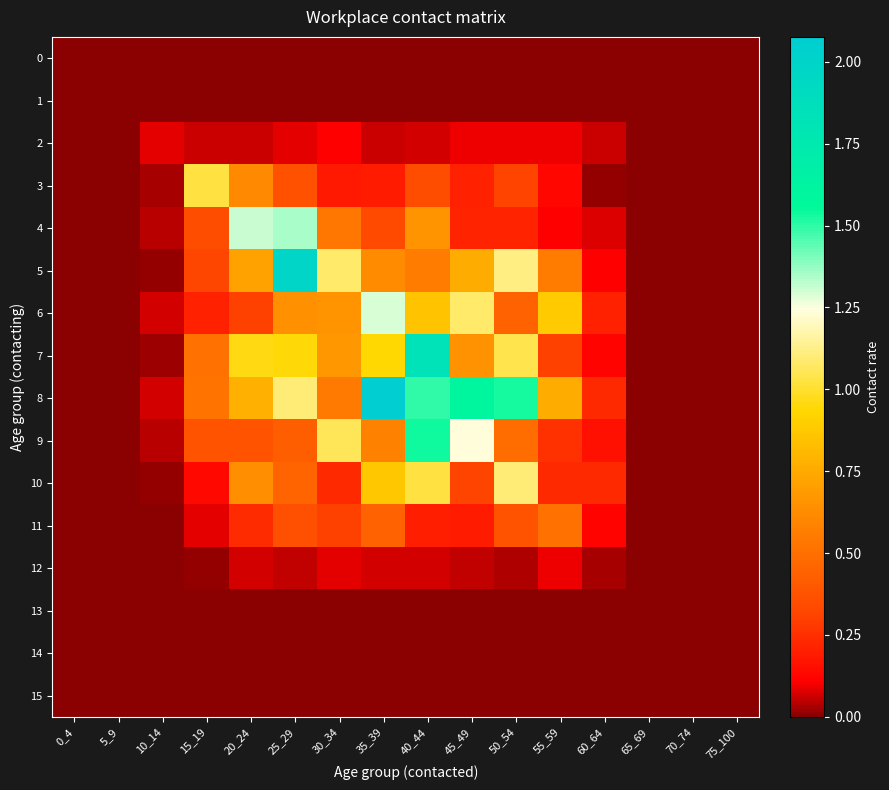

Reading right to left, transcribe all the data shown in this chart.

0: 75_100=0.0	70_74=0.0	65_69=0.0	60_64=0.0	55_59=0.0	50_54=0.0	45_49=0.0	40_44=0.0	35_39=0.0	30_34=0.0	25_29=0.0	20_24=0.0	15_19=0.0	10_14=0.0	5_9=0.0	0_4=0.0
1: 75_100=0.0	70_74=0.0	65_69=0.0	60_64=0.0	55_59=0.0	50_54=0.0	45_49=0.0	40_44=0.0	35_39=0.0	30_34=0.0	25_29=0.0	20_24=0.0	15_19=0.0	10_14=0.0	5_9=0.0	0_4=0.0
2: 75_100=0.0	70_74=0.0	65_69=0.0	60_64=0.1	55_59=0.1	50_54=0.1	45_49=0.1	40_44=0.1	35_39=0.1	30_34=0.1	25_29=0.1	20_24=0.1	15_19=0.1	10_14=0.1	5_9=0.0	0_4=0.0
3: 75_100=0.0	70_74=0.0	65_69=0.0	60_64=0.0	55_59=0.1	50_54=0.3	45_49=0.2	40_44=0.4	35_39=0.2	30_34=0.2	25_29=0.4	20_24=0.6	15_19=1.0	10_14=0.0	5_9=0.0	0_4=0.0
4: 75_100=0.0	70_74=0.0	65_69=0.0	60_64=0.1	55_59=0.1	50_54=0.2	45_49=0.2	40_44=0.7	35_39=0.3	30_34=0.5	25_29=1.4	20_24=1.3	15_19=0.4	10_14=0.0	5_9=0.0	0_4=0.0
5: 75_100=0.0	70_74=0.0	65_69=0.0	60_64=0.1	55_59=0.6	50_54=1.1	45_49=0.8	40_44=0.6	35_39=0.6	30_34=1.1	25_29=2.0	20_24=0.7	15_19=0.3	10_14=0.0	5_9=0.0	0_4=0.0
6: 75_100=0.0	70_74=0.0	65_69=0.0	60_64=0.2	55_59=0.9	50_54=0.4	45_49=1.1	40_44=0.9	35_39=1.3	30_34=0.7	25_29=0.6	20_24=0.3	15_19=0.2	10_14=0.1	5_9=0.0	0_4=0.0
7: 75_100=0.0	70_74=0.0	65_69=0.0	60_64=0.1	55_59=0.3	50_54=1.0	45_49=0.7	40_44=1.8	35_39=0.9	30_34=0.7	25_29=0.9	20_24=1.0	15_19=0.5	10_14=0.0	5_9=0.0	0_4=0.0
8: 75_100=0.0	70_74=0.0	65_69=0.0	60_64=0.2	55_59=0.8	50_54=1.5	45_49=1.6	40_44=1.5	35_39=2.1	30_34=0.5	25_29=1.1	20_24=0.8	15_19=0.5	10_14=0.1	5_9=0.0	0_4=0.0
9: 75_100=0.0	70_74=0.0	65_69=0.0	60_64=0.2	55_59=0.3	50_54=0.5	45_49=1.2	40_44=1.5	35_39=0.6	30_34=1.1	25_29=0.4	20_24=0.4	15_19=0.4	10_14=0.0	5_9=0.0	0_4=0.0
10: 75_100=0.0	70_74=0.0	65_69=0.0	60_64=0.2	55_59=0.2	50_54=1.1	45_49=0.3	40_44=1.0	35_39=0.9	30_34=0.2	25_29=0.4	20_24=0.6	15_19=0.1	10_14=0.0	5_9=0.0	0_4=0.0
11: 75_100=0.0	70_74=0.0	65_69=0.0	60_64=0.1	55_59=0.5	50_54=0.4	45_49=0.2	40_44=0.2	35_39=0.4	30_34=0.3	25_29=0.4	20_24=0.2	15_19=0.1	10_14=0.0	5_9=0.0	0_4=0.0
12: 75_100=0.0	70_74=0.0	65_69=0.0	60_64=0.0	55_59=0.1	50_54=0.0	45_49=0.1	40_44=0.1	35_39=0.1	30_34=0.1	25_29=0.1	20_24=0.1	15_19=0.0	10_14=0.0	5_9=0.0	0_4=0.0
13: 75_100=0.0	70_74=0.0	65_69=0.0	60_64=0.0	55_59=0.0	50_54=0.0	45_49=0.0	40_44=0.0	35_39=0.0	30_34=0.0	25_29=0.0	20_24=0.0	15_19=0.0	10_14=0.0	5_9=0.0	0_4=0.0
14: 75_100=0.0	70_74=0.0	65_69=0.0	60_64=0.0	55_59=0.0	50_54=0.0	45_49=0.0	40_44=0.0	35_39=0.0	30_34=0.0	25_29=0.0	20_24=0.0	15_19=0.0	10_14=0.0	5_9=0.0	0_4=0.0
15: 75_100=0.0	70_74=0.0	65_69=0.0	60_64=0.0	55_59=0.0	50_54=0.0	45_49=0.0	40_44=0.0	35_39=0.0	30_34=0.0	25_29=0.0	20_24=0.0	15_19=0.0	10_14=0.0	5_9=0.0	0_4=0.0